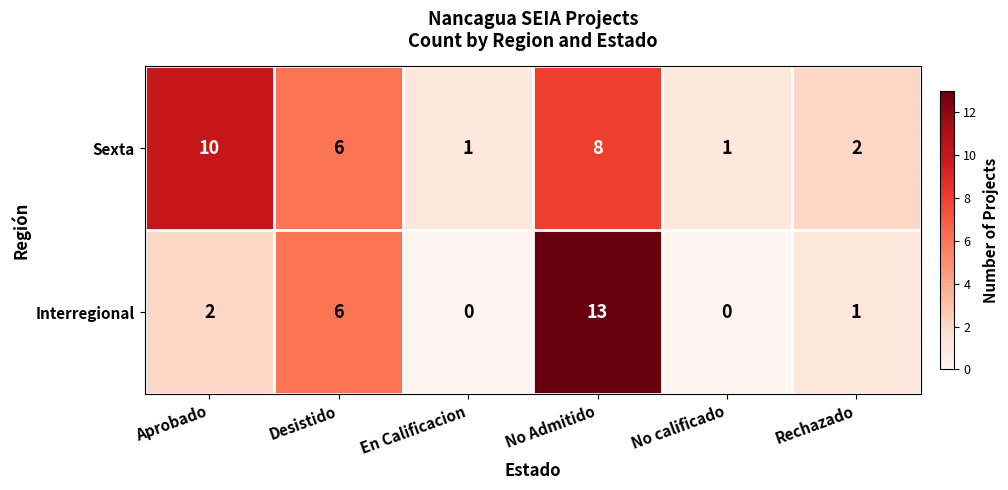

What is the average value of the Sexta series?

5